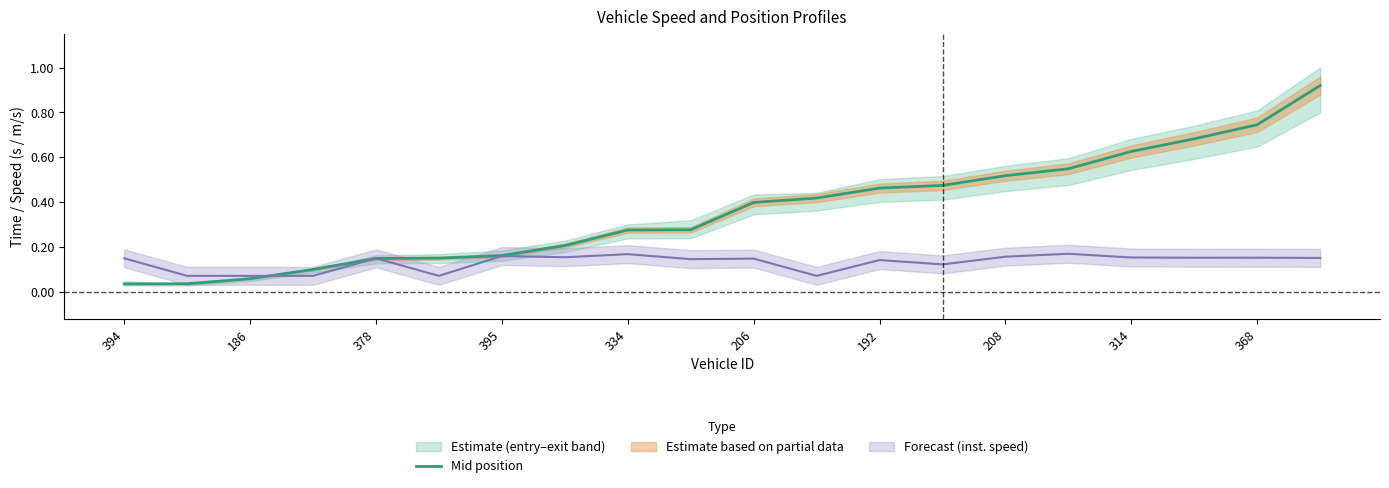

What position from the left is 208?

8